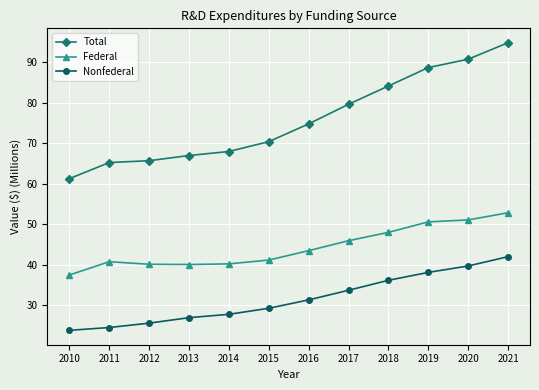

What are all the series names shown in the legend?

Total, Federal, Nonfederal